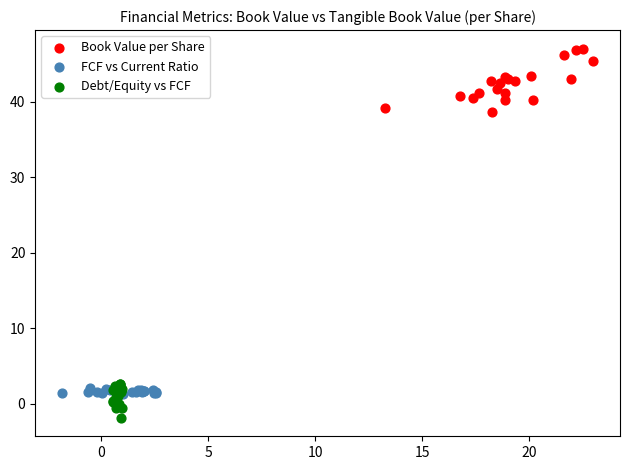

Which series has the largest Y range (max minus min)?

Book Value per Share